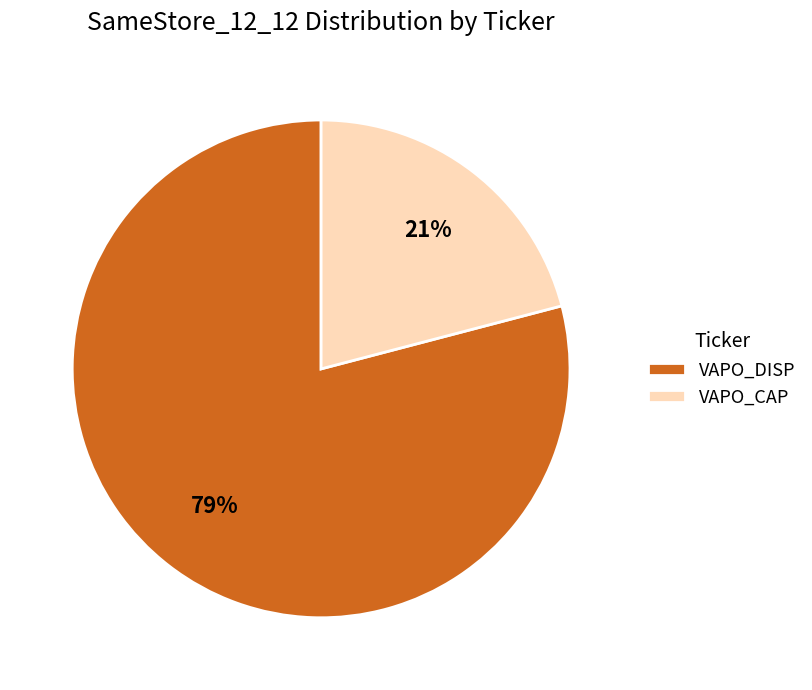

Do VAPO_CAP and VAPO_DISP together represent more than half of the pie?

Yes